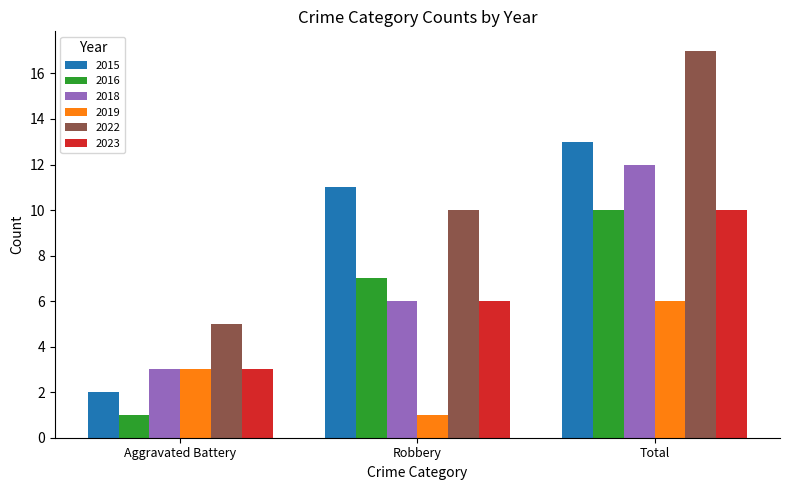

What is the highest value of the 2016 series?

10